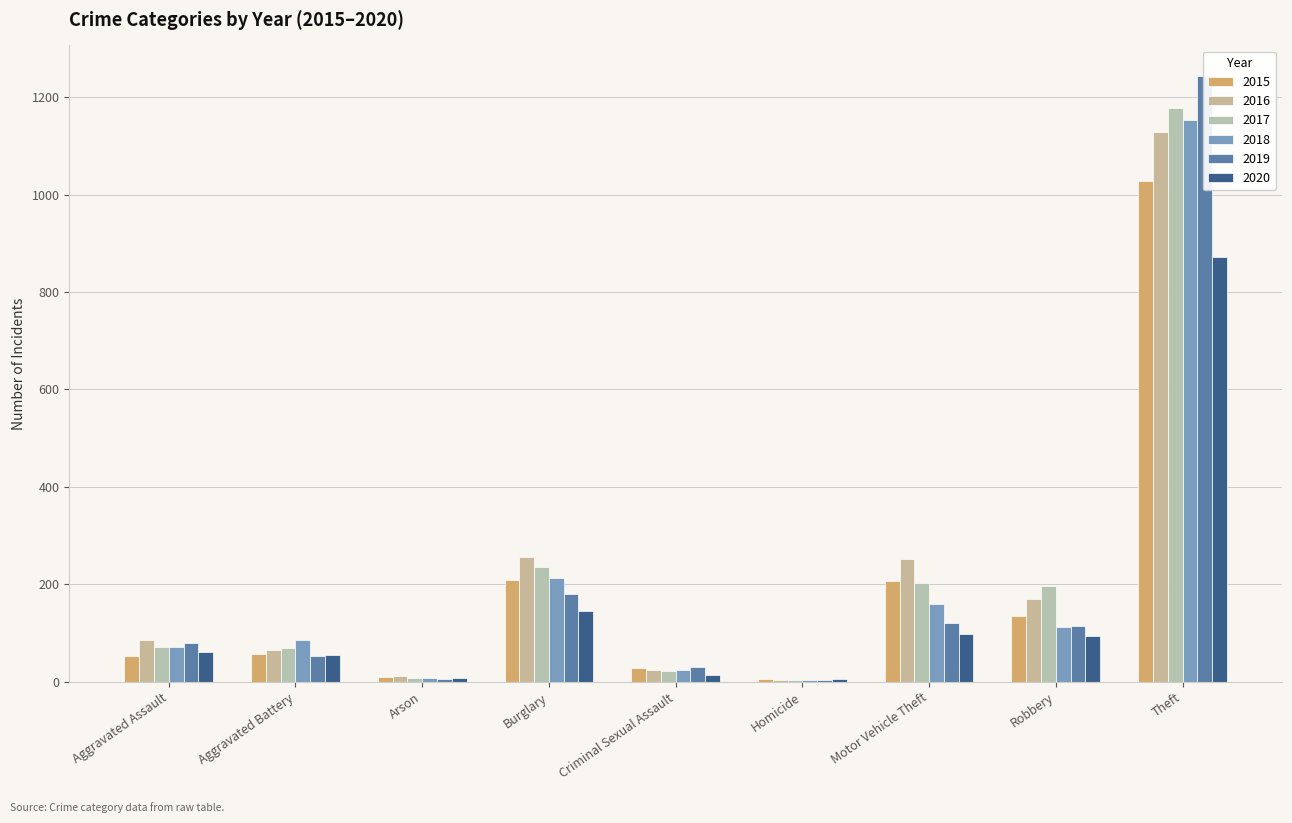

At which label does 2019 reach its peak?

Theft